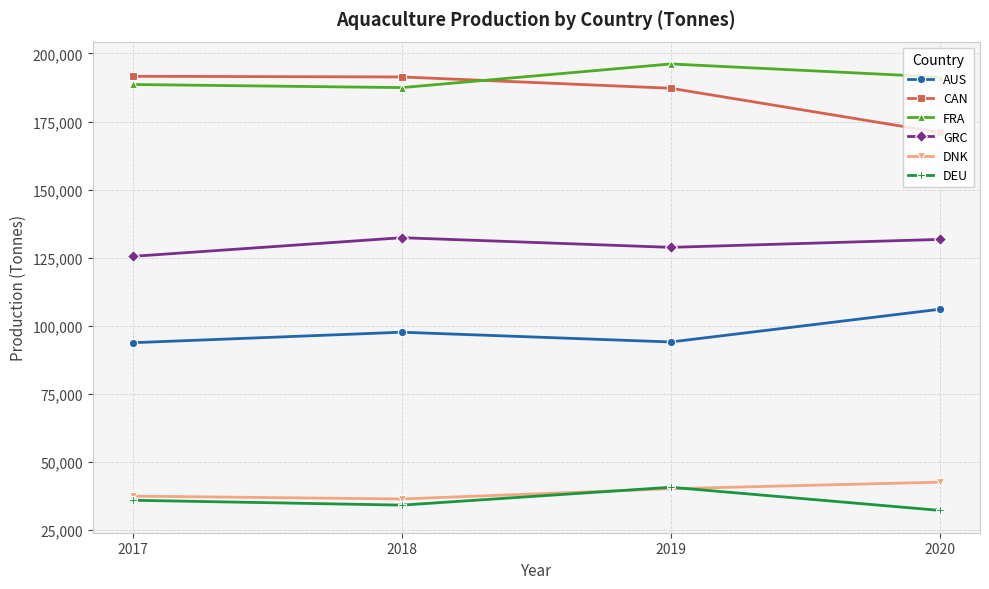

What is the total value across all series at 2019?

687262.0